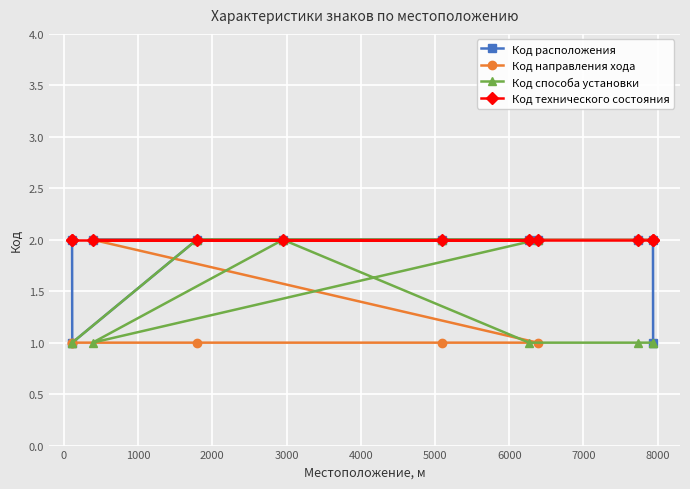

How many data points in Код направления хода are less than 2?

5